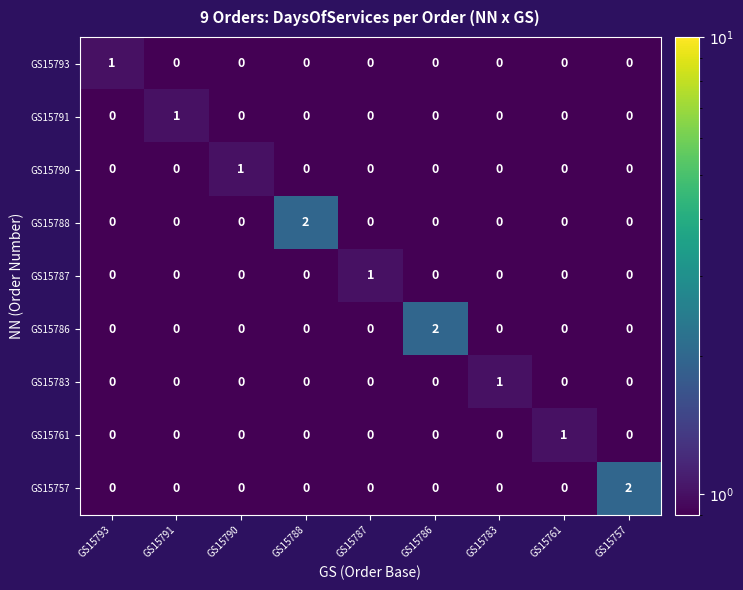

The value of GS15757 at GS15757 is 2. True or false?

True